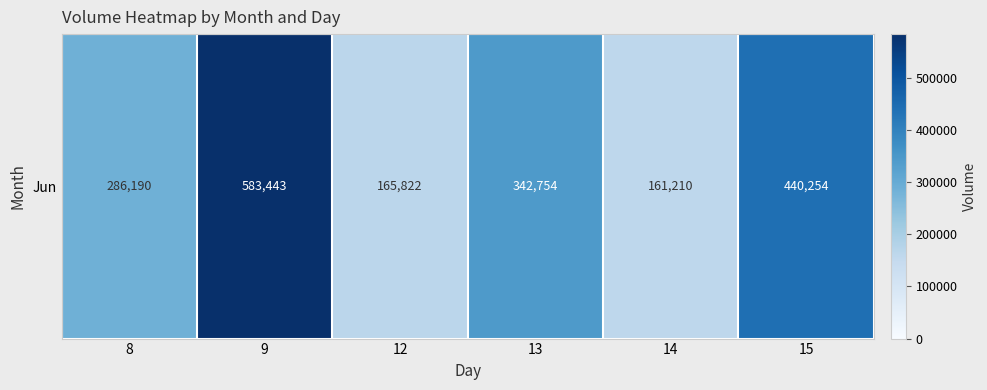

What is the change in value from 9 to 15?

-143189